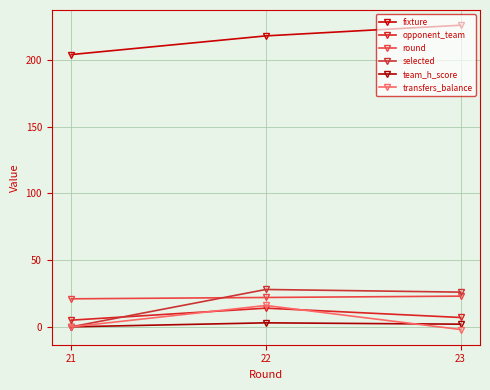

At how many categories does at least one series exceed 134?

3